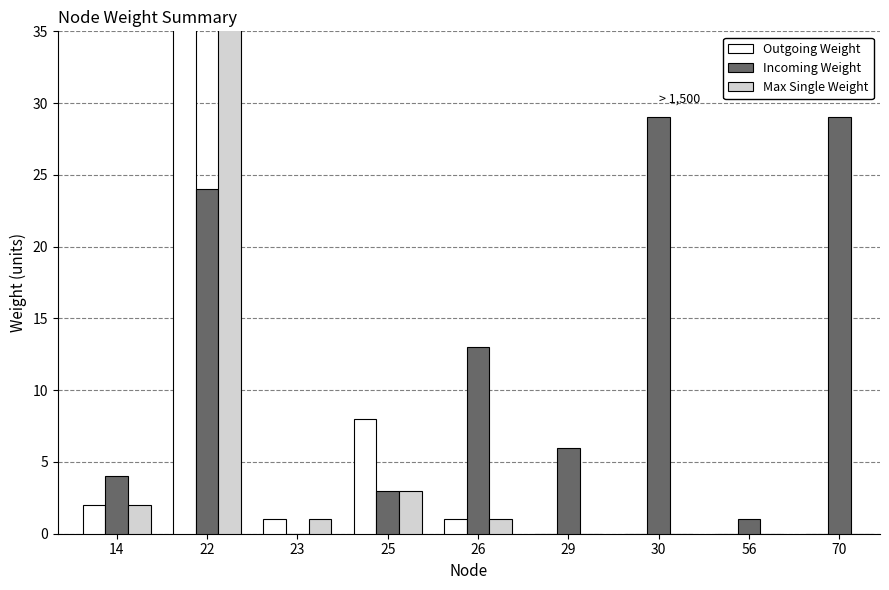

List the labels in order of Outgoing Weight value, smallest first.

29, 30, 56, 70, 23, 26, 14, 25, 22